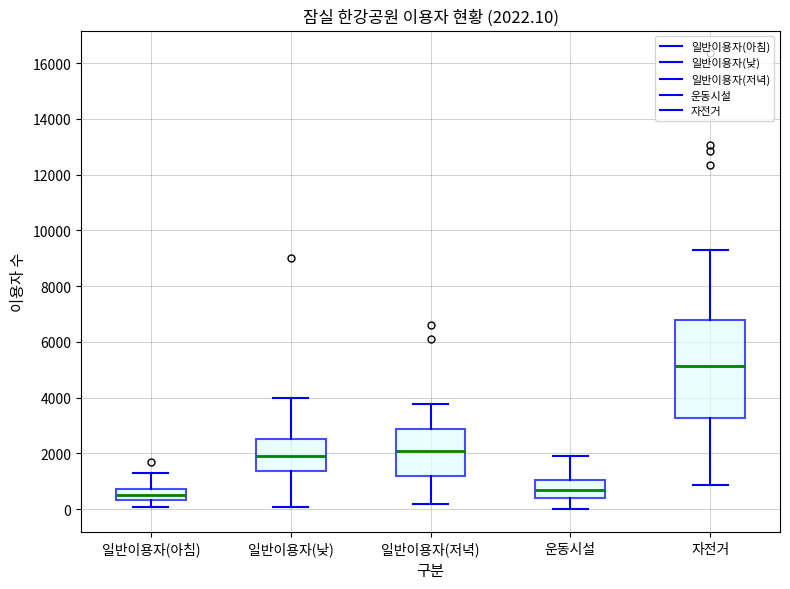

Which box's median line is the highest?

자전거